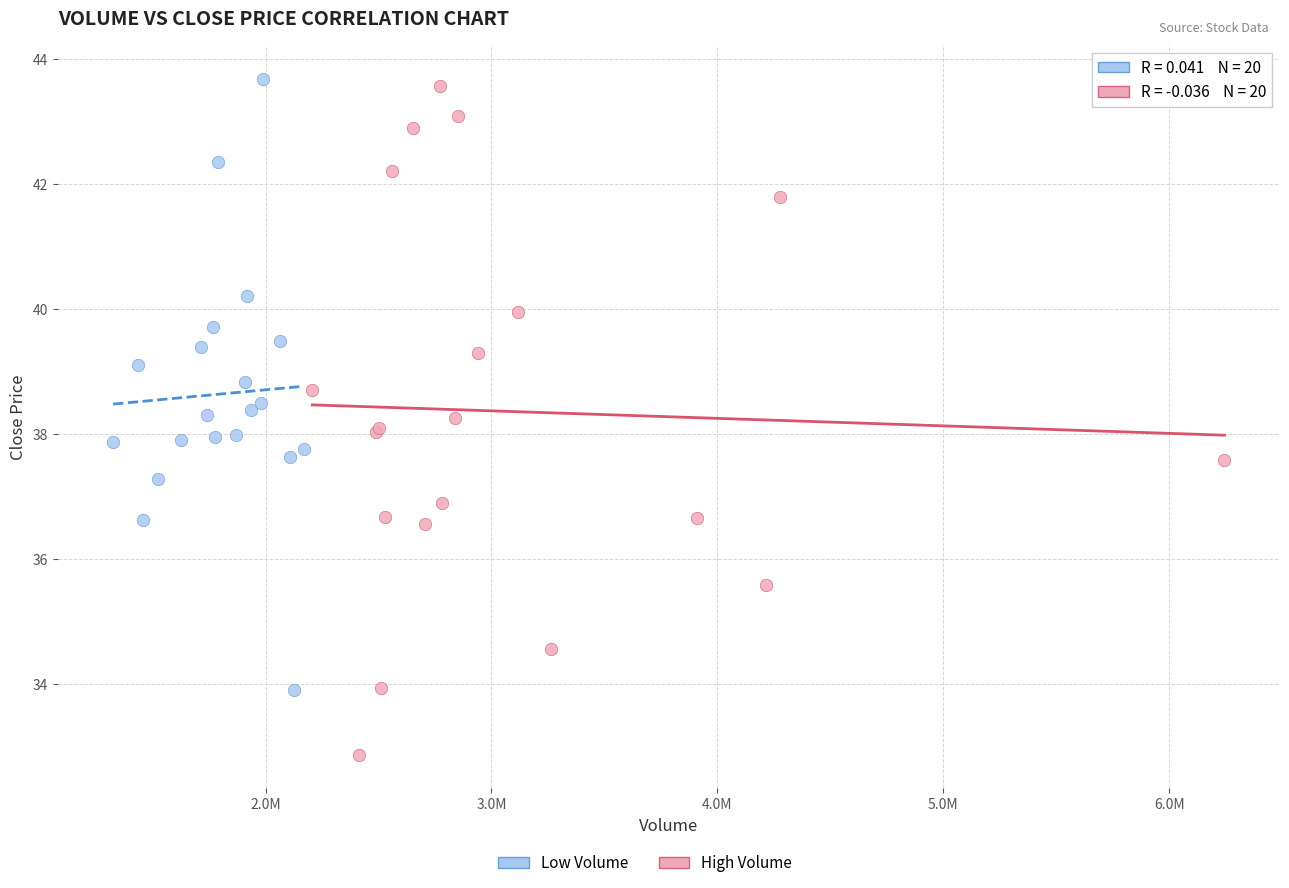

Which series has the largest Y range (max minus min)?

High Volume